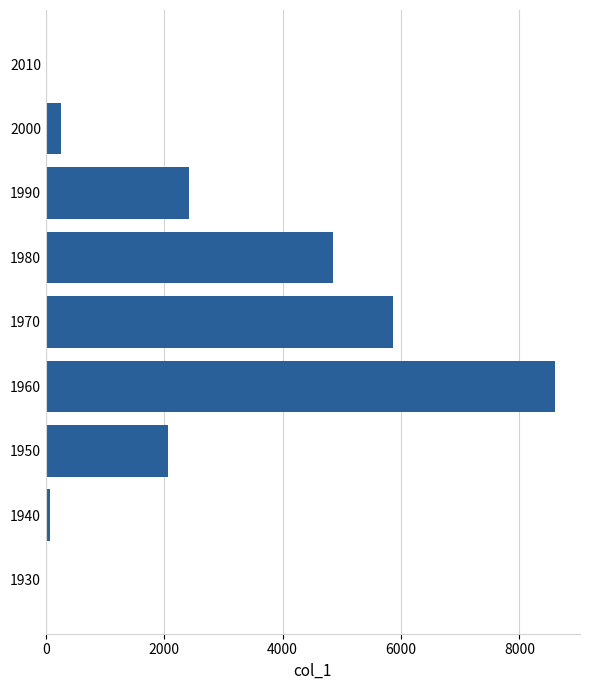

Which has a higher value, 1950 or 1960?

1960